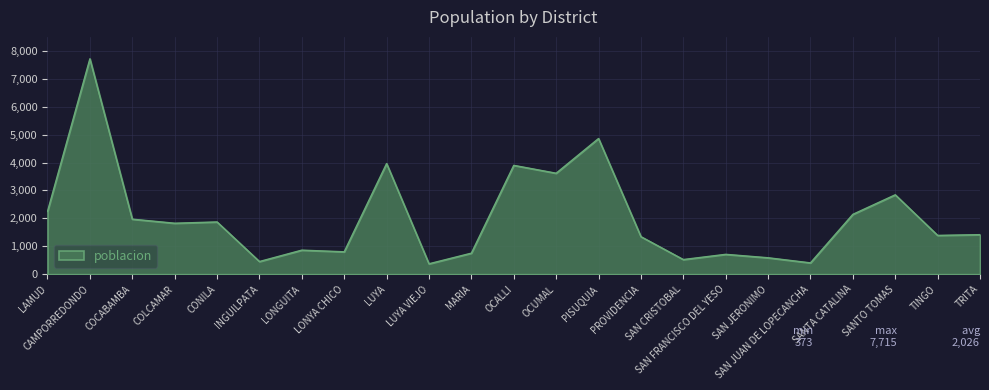

Approximately how many times larger is the value at MARIA compared to COLCAMAR?

0.4